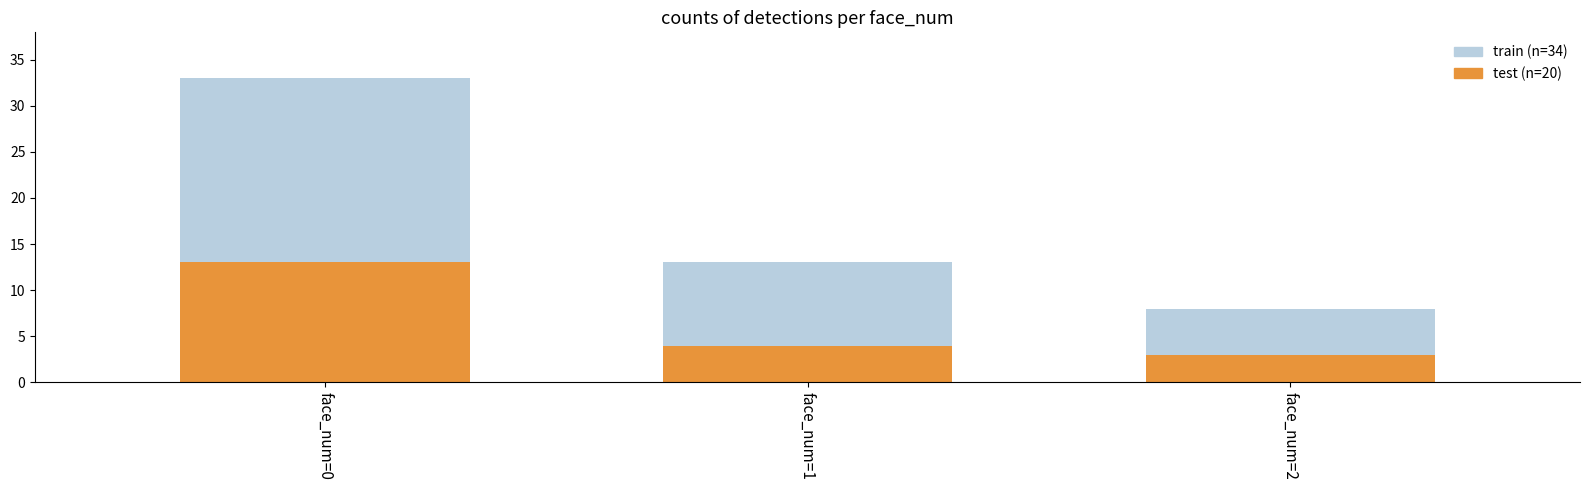

Reading left to right, list all the values displayed in this chart.

train: face_num=0=33	face_num=1=13	face_num=2=8
test: face_num=0=13	face_num=1=4	face_num=2=3